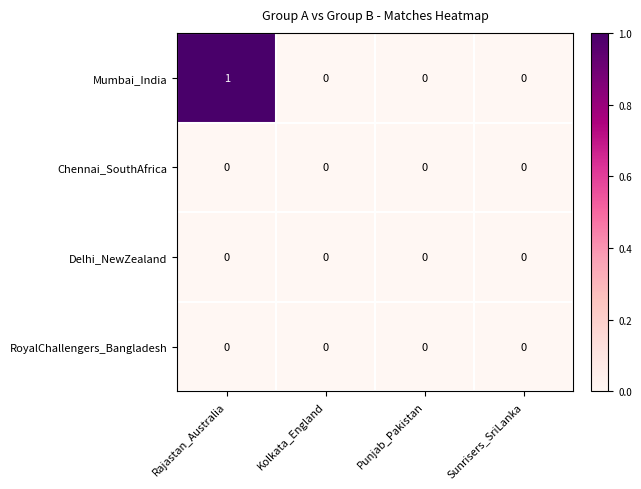

Reading right to left, what are all the values shown in this chart?

Mumbai_India: Sunrisers_SriLanka=0	Punjab_Pakistan=0	Kolkata_England=0	Rajastan_Australia=1
Chennai_SouthAfrica: Sunrisers_SriLanka=0	Punjab_Pakistan=0	Kolkata_England=0	Rajastan_Australia=0
Delhi_NewZealand: Sunrisers_SriLanka=0	Punjab_Pakistan=0	Kolkata_England=0	Rajastan_Australia=0
RoyalChallengers_Bangladesh: Sunrisers_SriLanka=0	Punjab_Pakistan=0	Kolkata_England=0	Rajastan_Australia=0